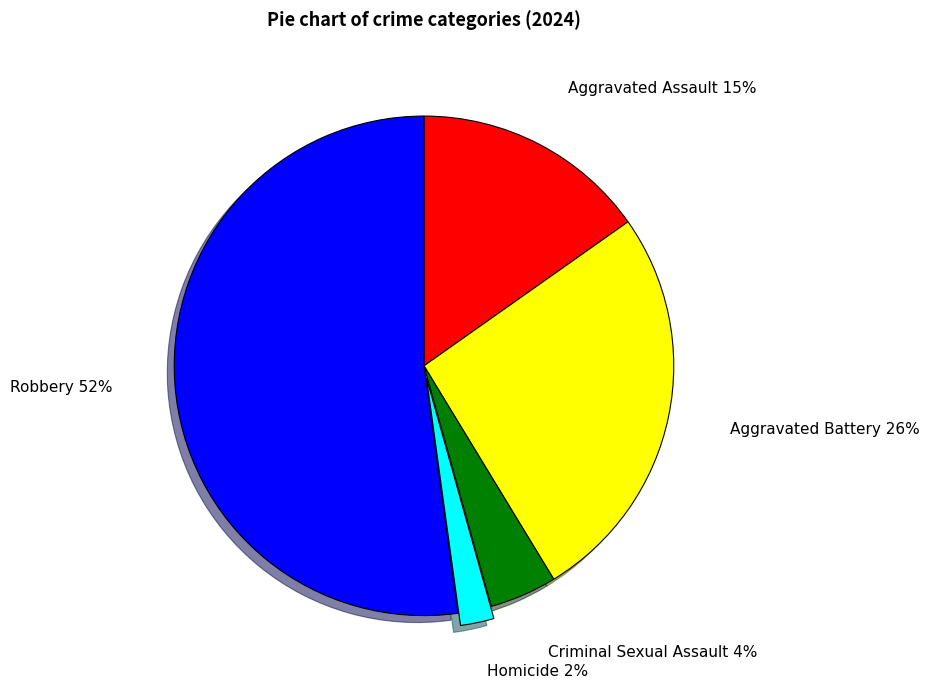

To the nearest percent, what is the average slice percentage?

20%